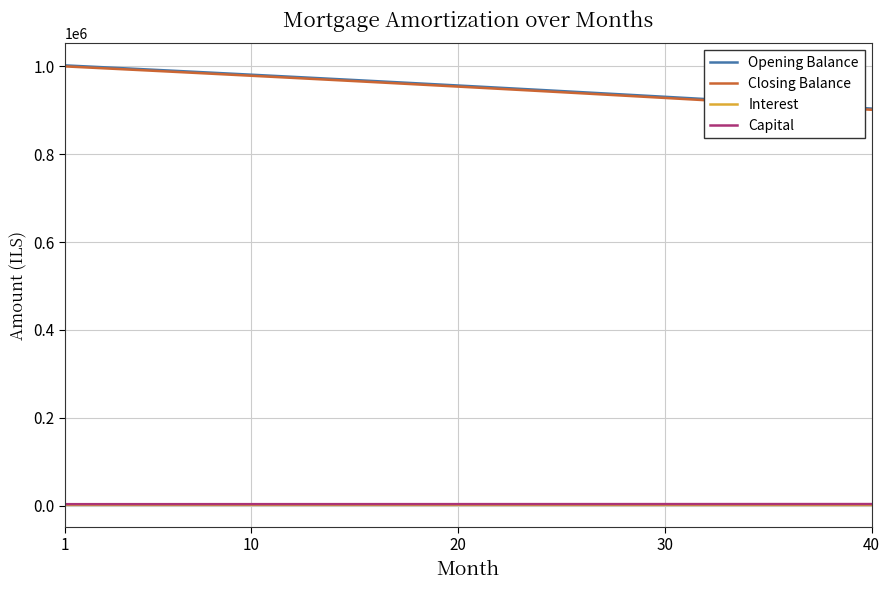

True or false: Closing Balance and Capital intersect in this chart.

False